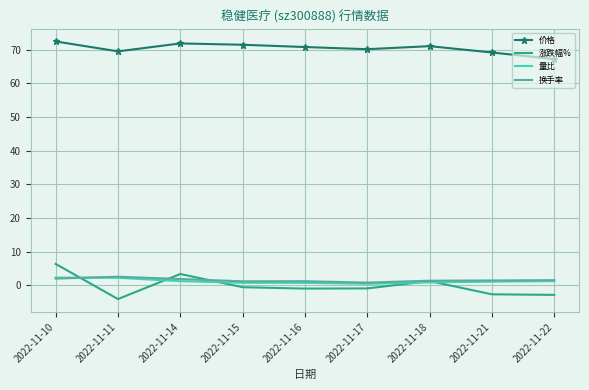

Count the number of data series in this chart.

4